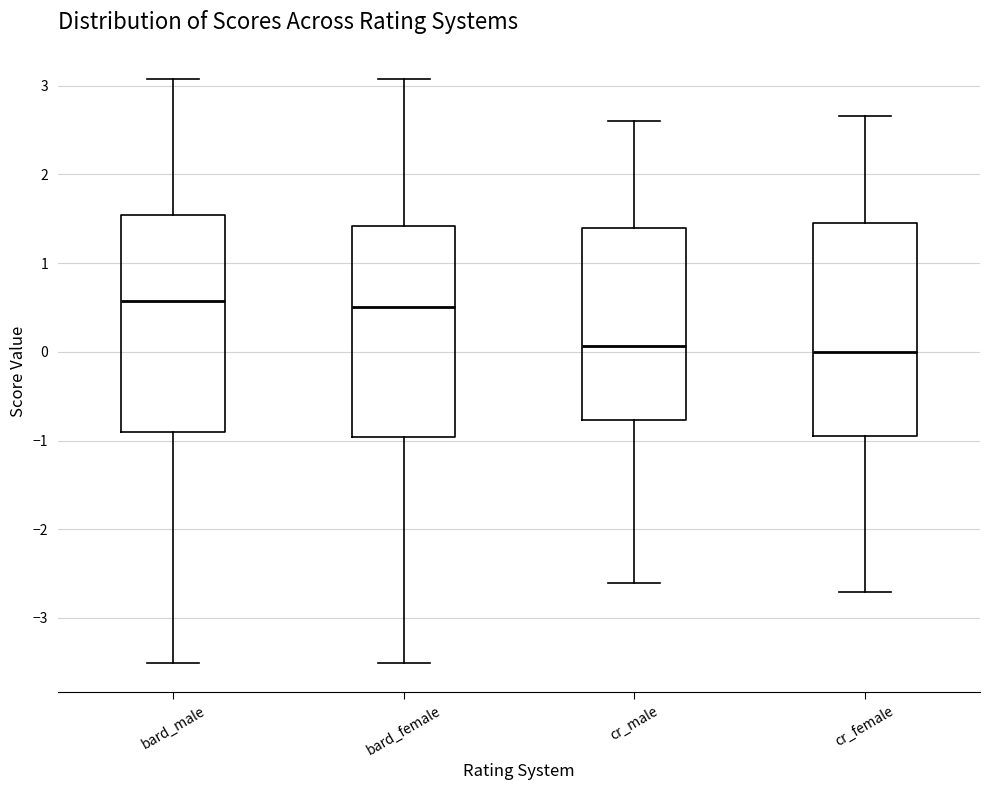

Reading left to right, read every box against the y-axis: the position of its median line, the range the box covers, and the ends of its whiskers. The values are not printed on the chart, so give them approximately, as read against the axis.

bard_male: median 0.6, box -0.9 to 1.5, whiskers -3.5 to 3.1
bard_female: median 0.5, box -1.0 to 1.4, whiskers -3.5 to 3.1
cr_male: median 0.1, box -0.8 to 1.4, whiskers -2.6 to 2.6
cr_female: median 0.0, box -0.9 to 1.5, whiskers -2.7 to 2.7